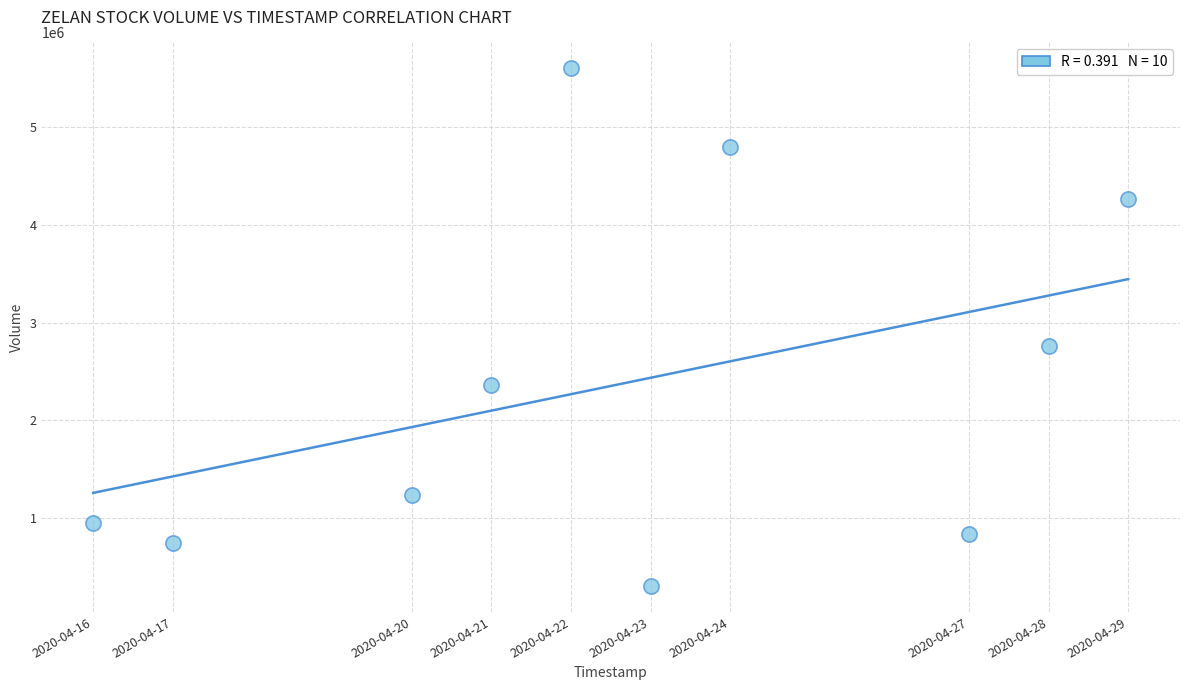

What is the range of Y values (max minus min)?

5302600